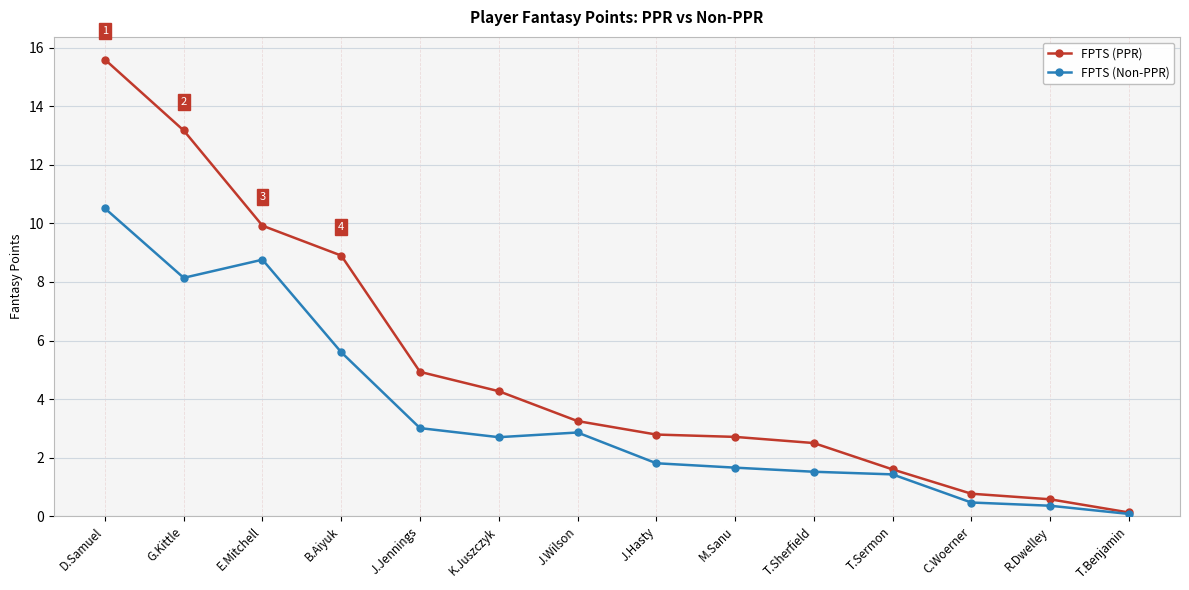

At which label does FPTS (Non-PPR) first exceed 2?

D.Samuel